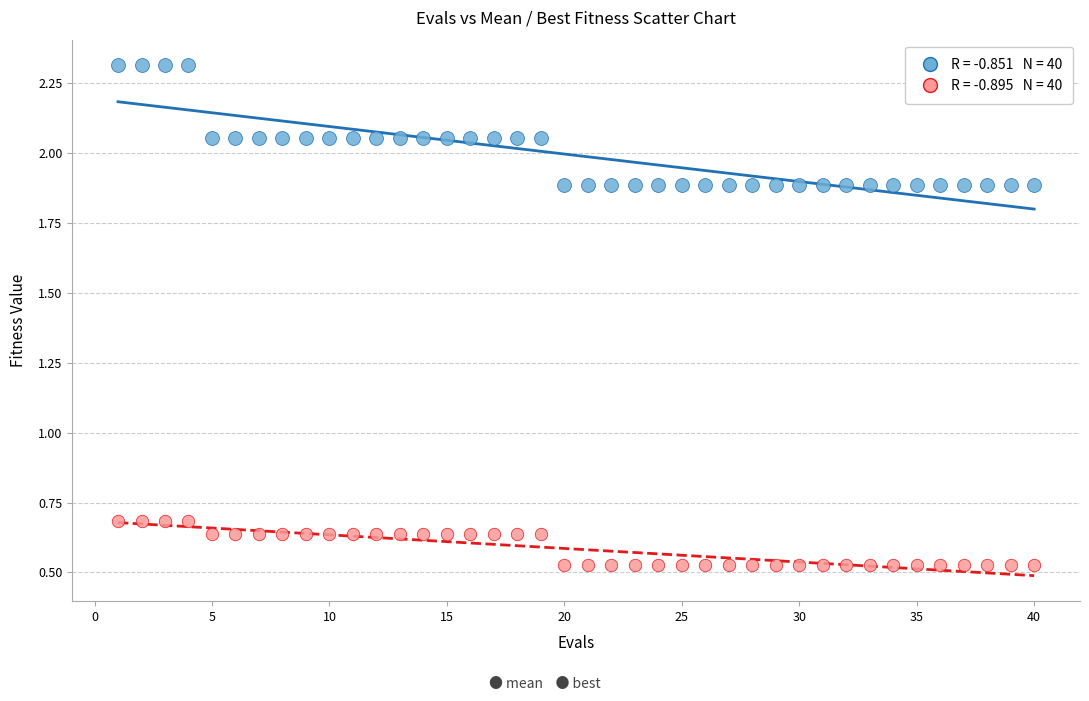

Across all data points, what is the range of Y values (max minus min)?

1.8